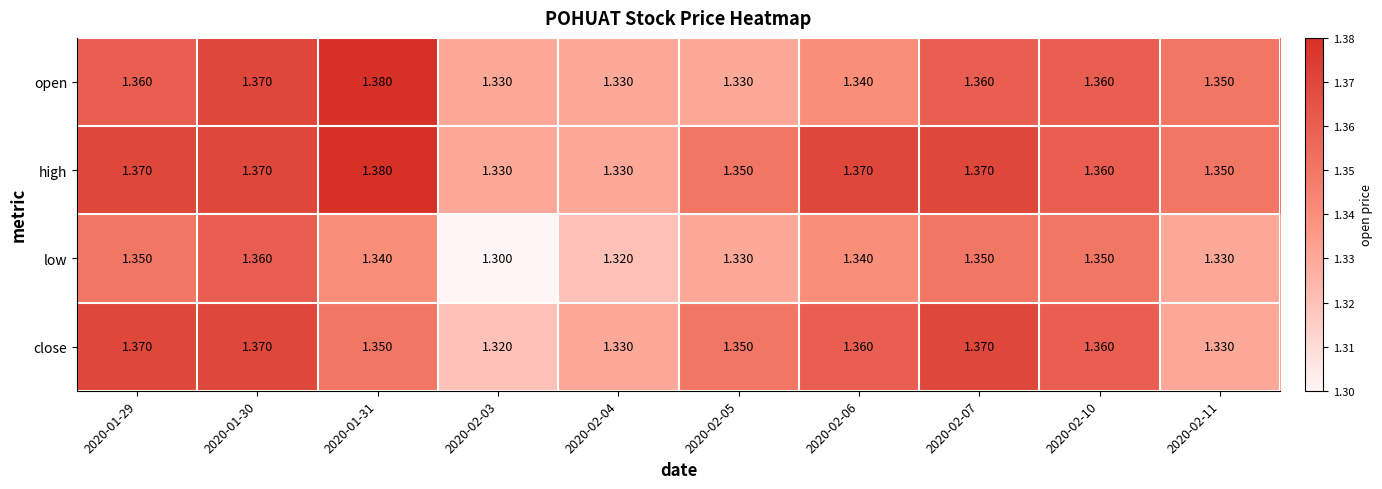

Which series has the widest spread of values?

low